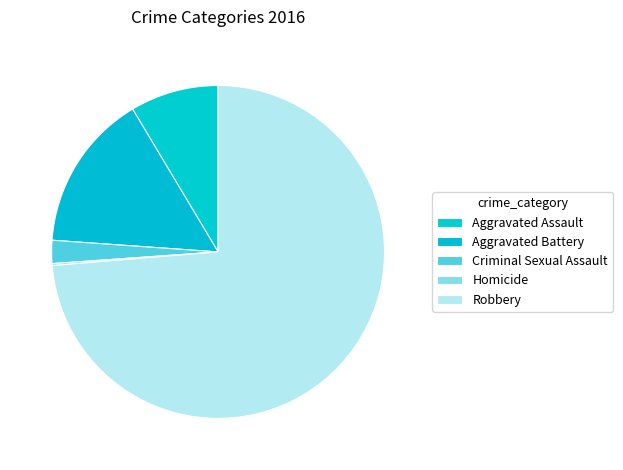

Which slice is the smallest?

Homicide